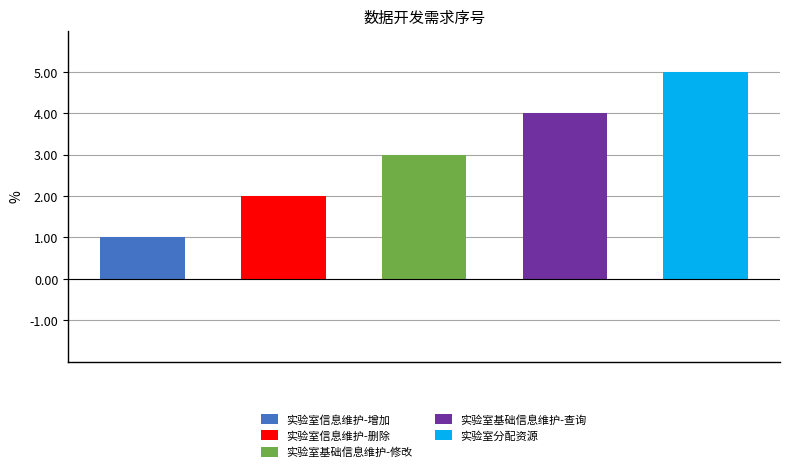

Which label corresponds to the smallest value in the chart?

实验室信息维护-增加